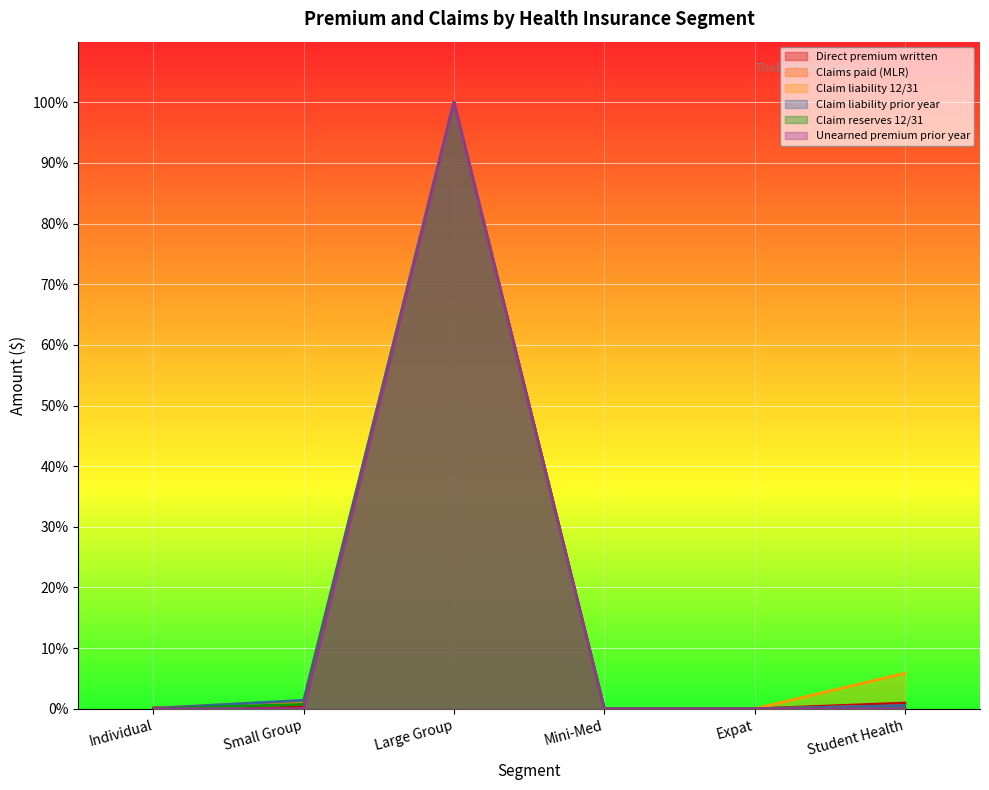

Reading left to right, what are all the values shown in this chart?

Direct premium written: 0.0	0.0	1.0	0.0	0.0	0.0
Claims paid (MLR): 0.0	0.0	1.0	0.0	0.0	0.0
Claim liability 12/31: 0.0	0.0	1.0	0.0	0.0	0.1
Claim liability prior year: 0.0	0.0	1.0	0.0	0.0	0.0
Claim reserves 12/31: 0.0	0.0	1.0	0.0	0.0	0.0
Unearned premium prior year: 0.0	0.0	1.0	0.0	0.0	0.0